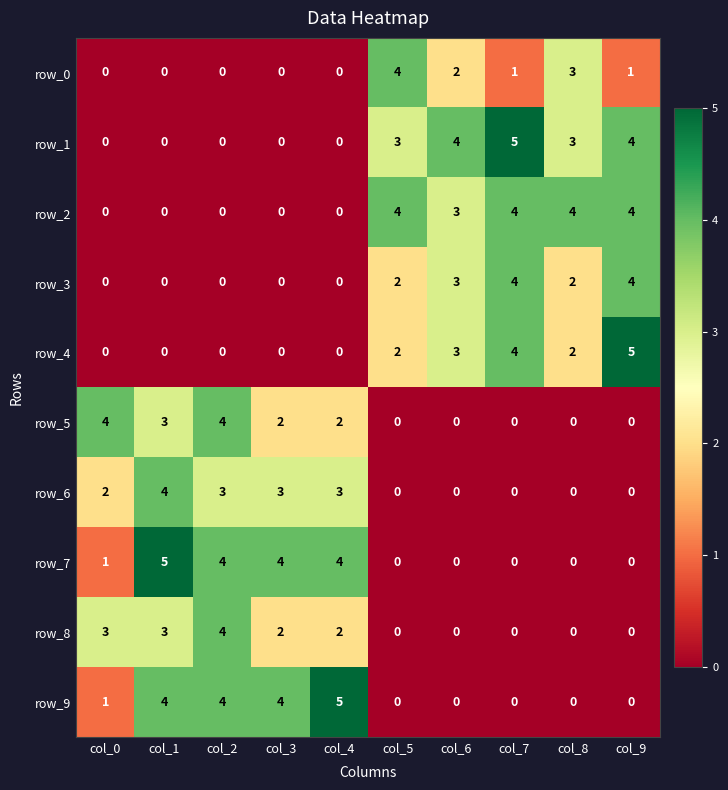

Where is row_2 nearest to the value 2?

col_6